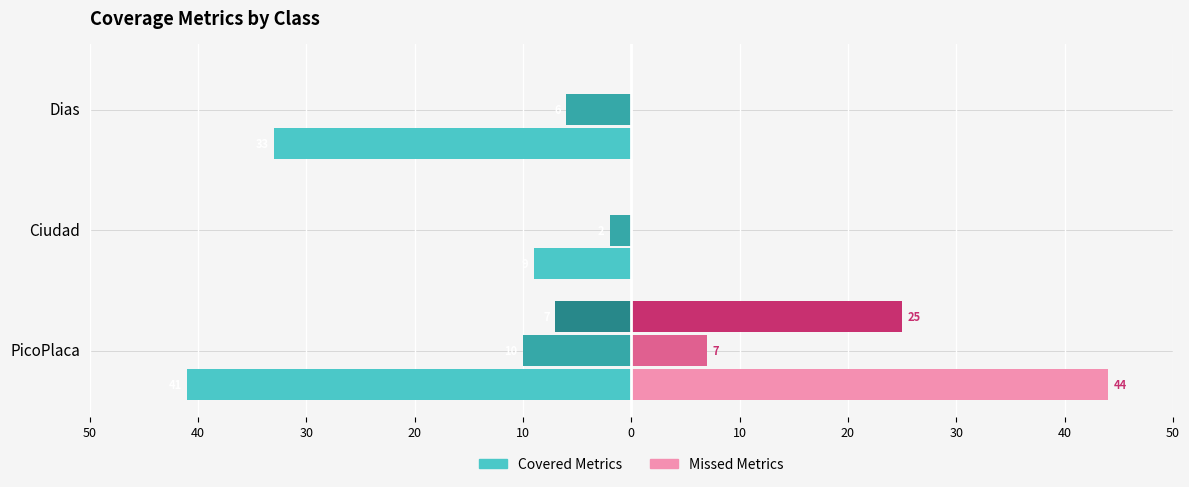

Is it true that Line Missed equals -3 at Dias?

False